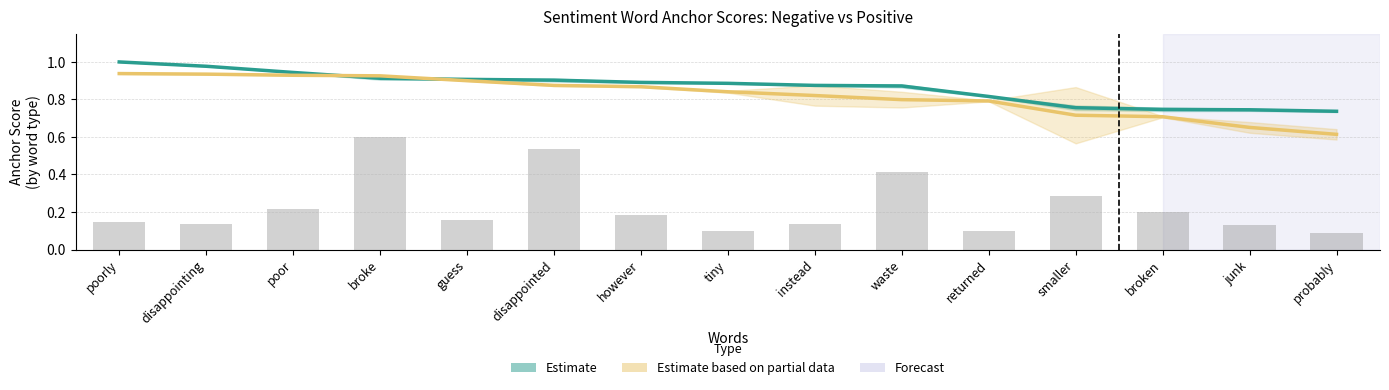

What is the total value across all series at tiny?

1.7